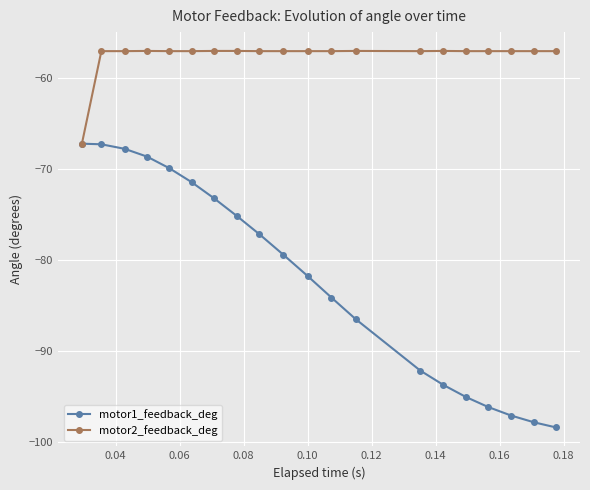

Which series has the largest range (max minus min)?

motor1_feedback_deg